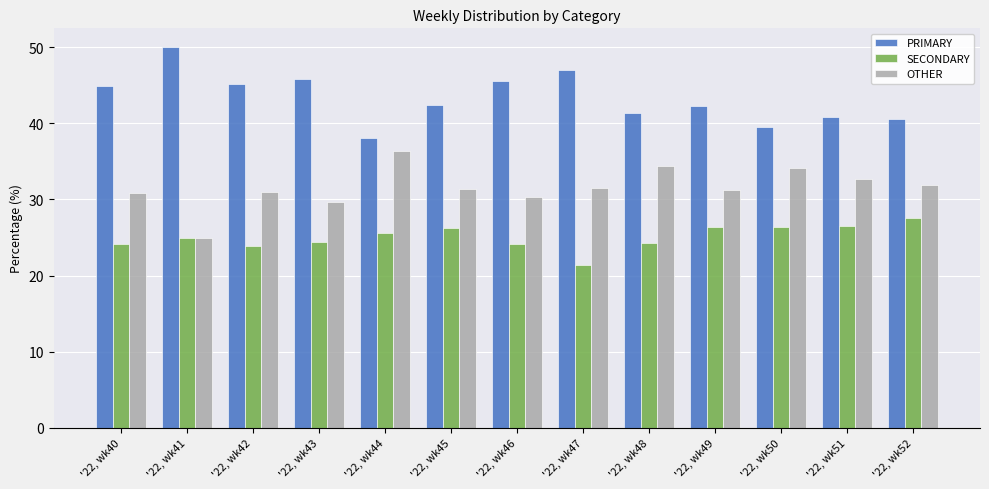

The PRIMARY series shows 40.8 at '22, wk51. True or false?

True